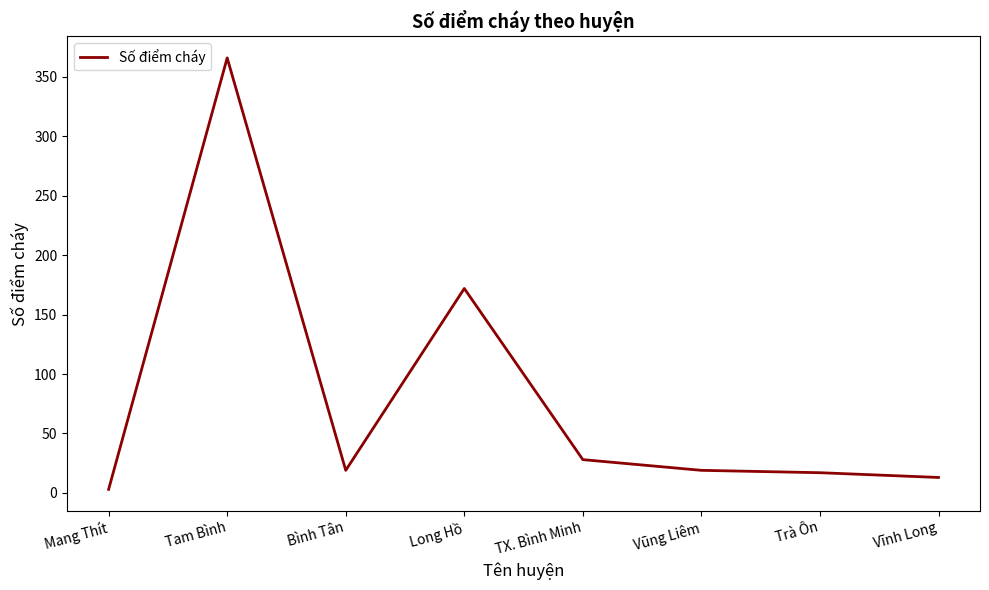

The chart shows a value of 172 at Long Hồ. True or false?

True